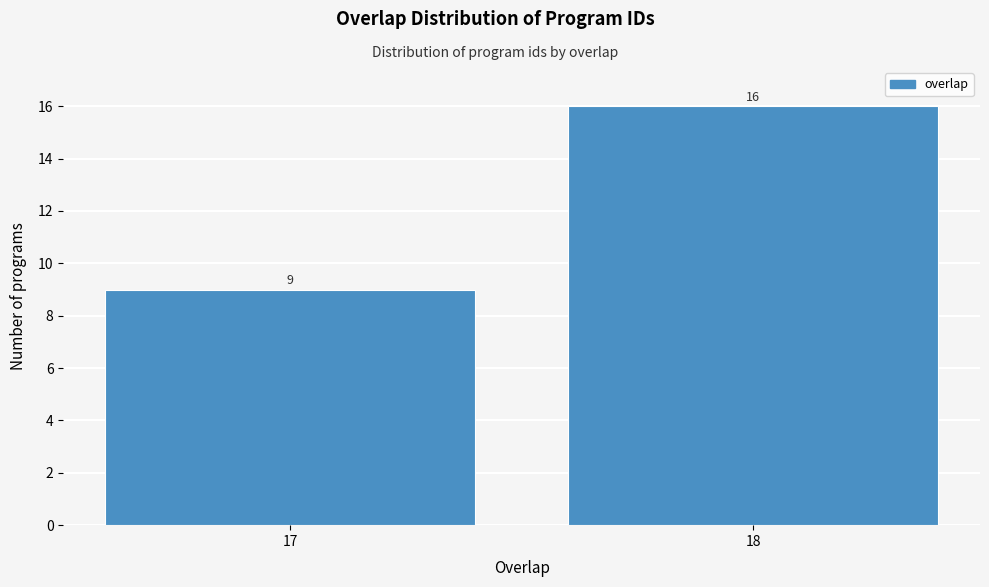

Reading right to left, what are all the values shown in this chart?

16	9